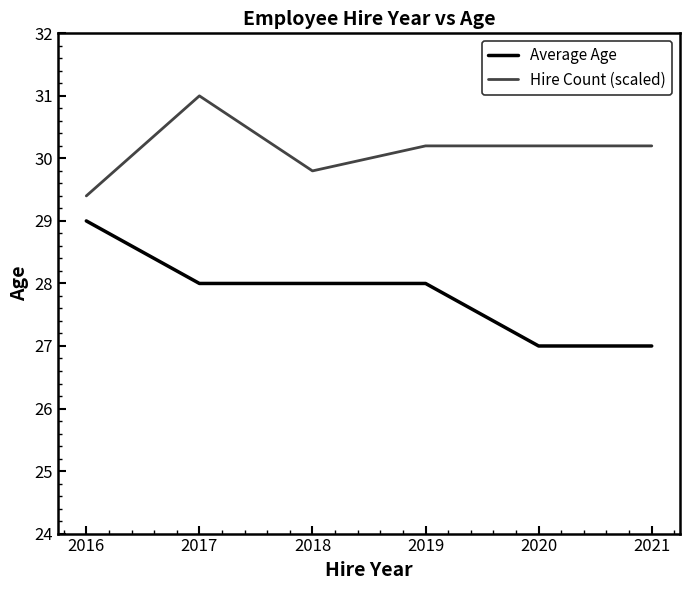

Which category has the highest value in the Hire Count (scaled) series?

2017